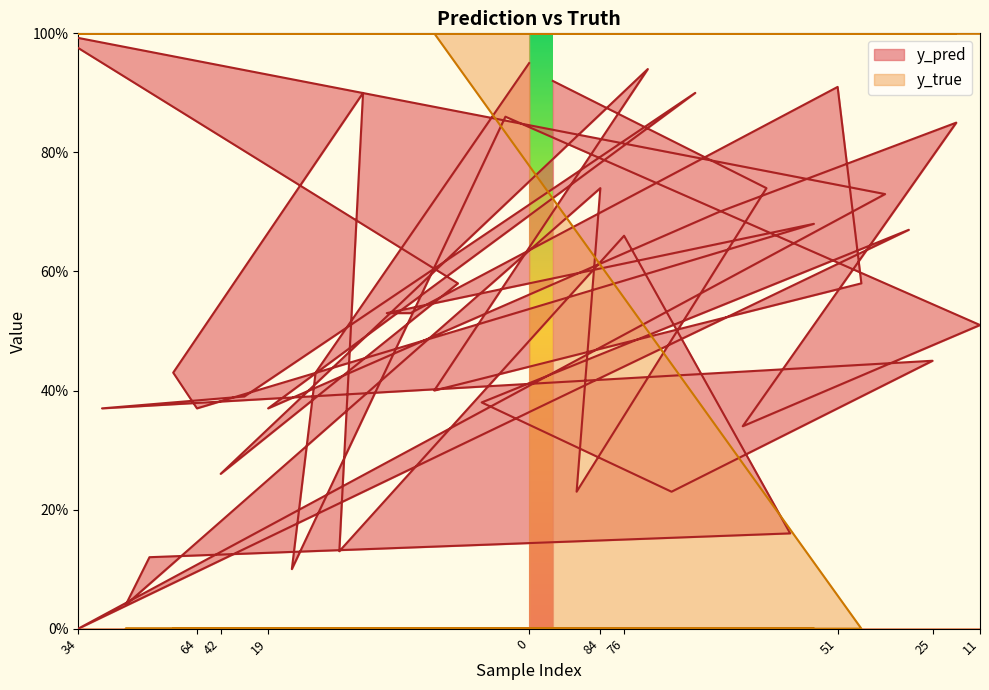

Rank the series by their maximum value, from highest to lowest.

y_pred, y_true